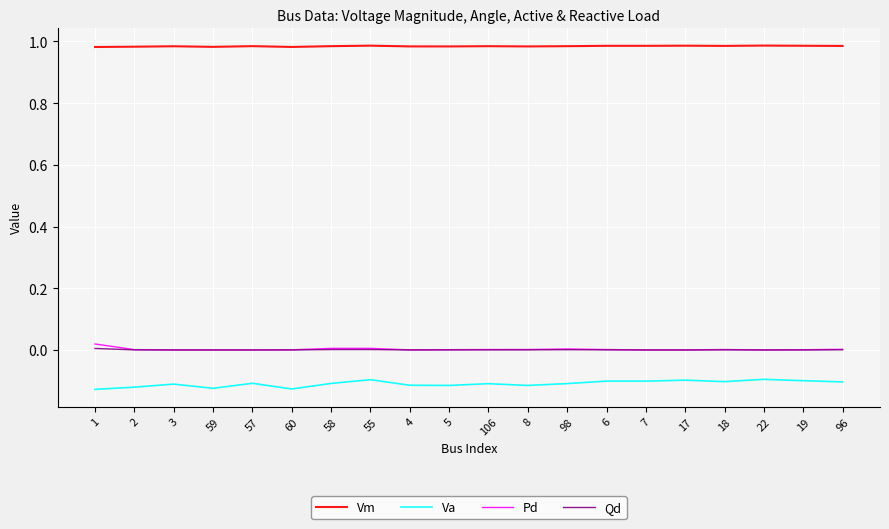

The value of Va at 55 is -0.0. True or false?

False